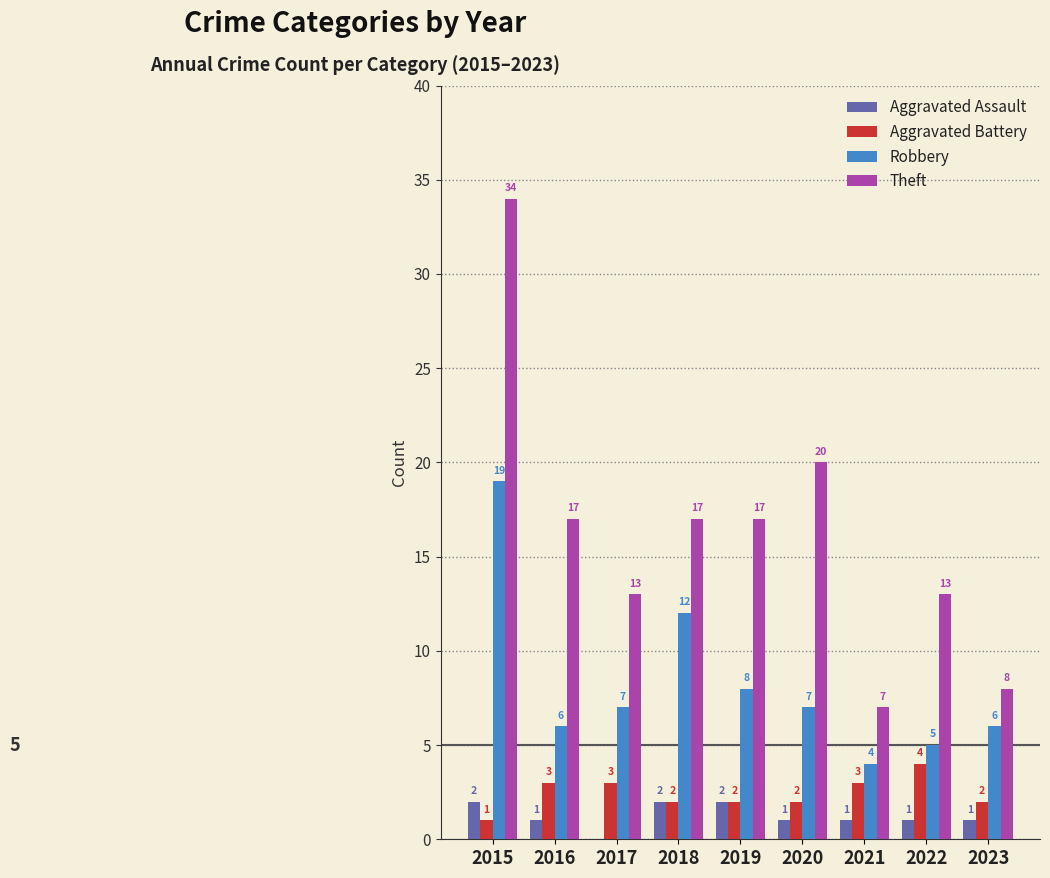

The value of Robbery at 2022 is 7. True or false?

False